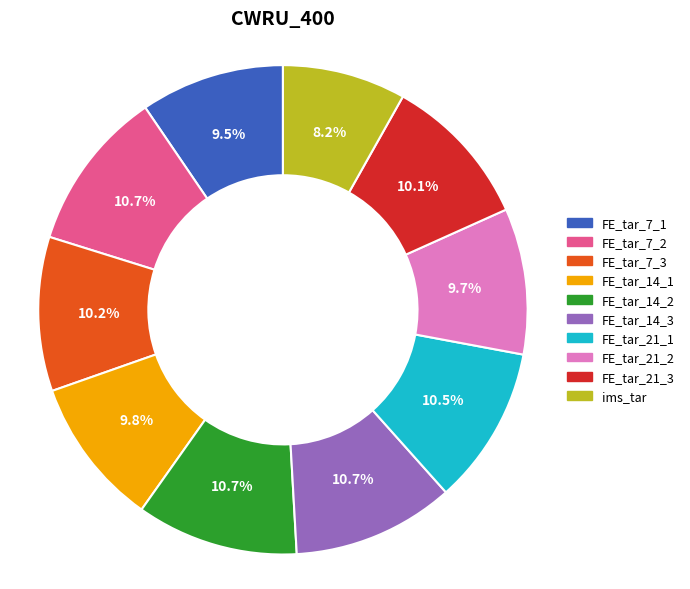

Which category has the smallest portion of the pie?

ims_tar